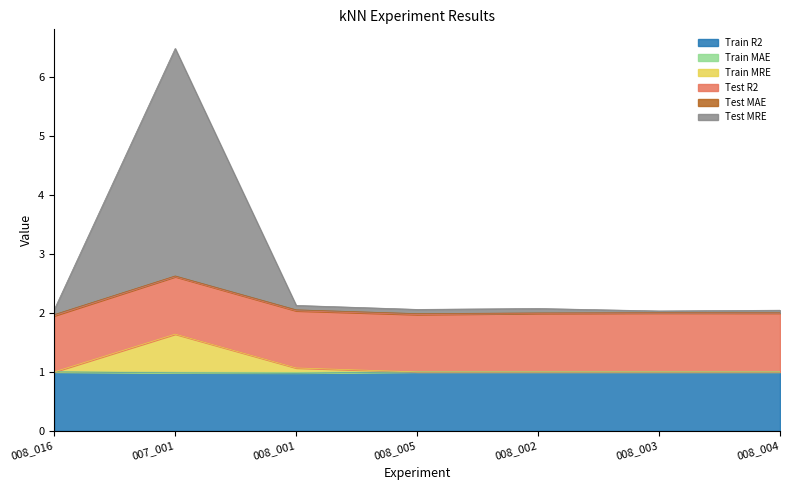

True or false: Train R2 and Train MRE intersect in this chart.

False